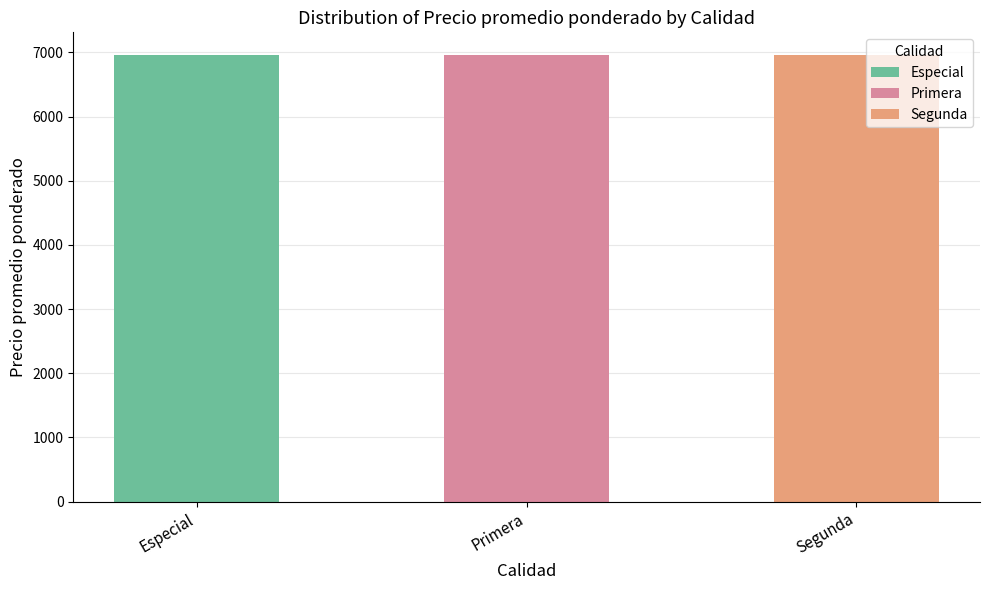

Does the chart contain any negative values?

No